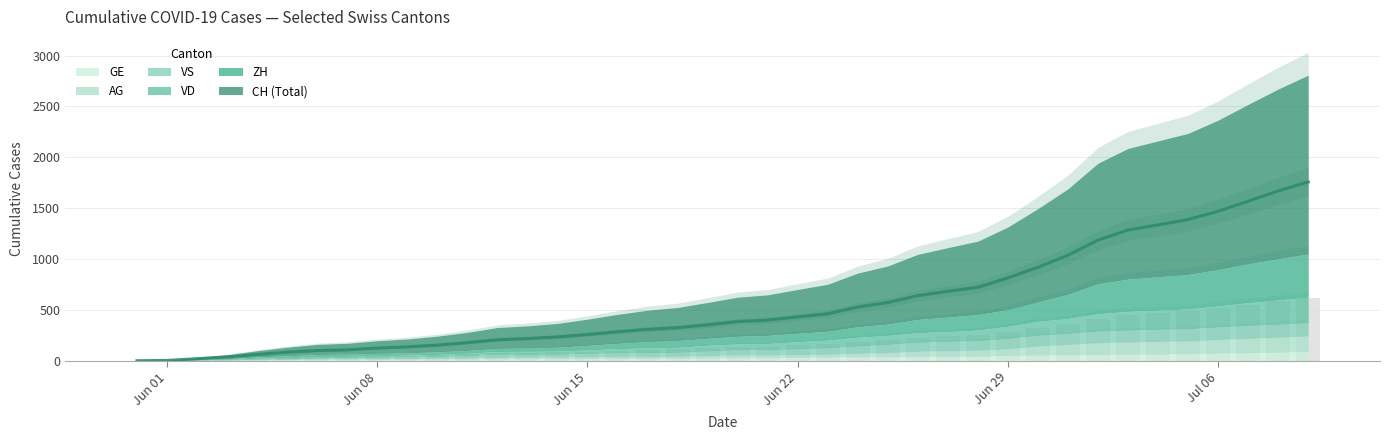

Which has a higher value, 24 or 7?

24